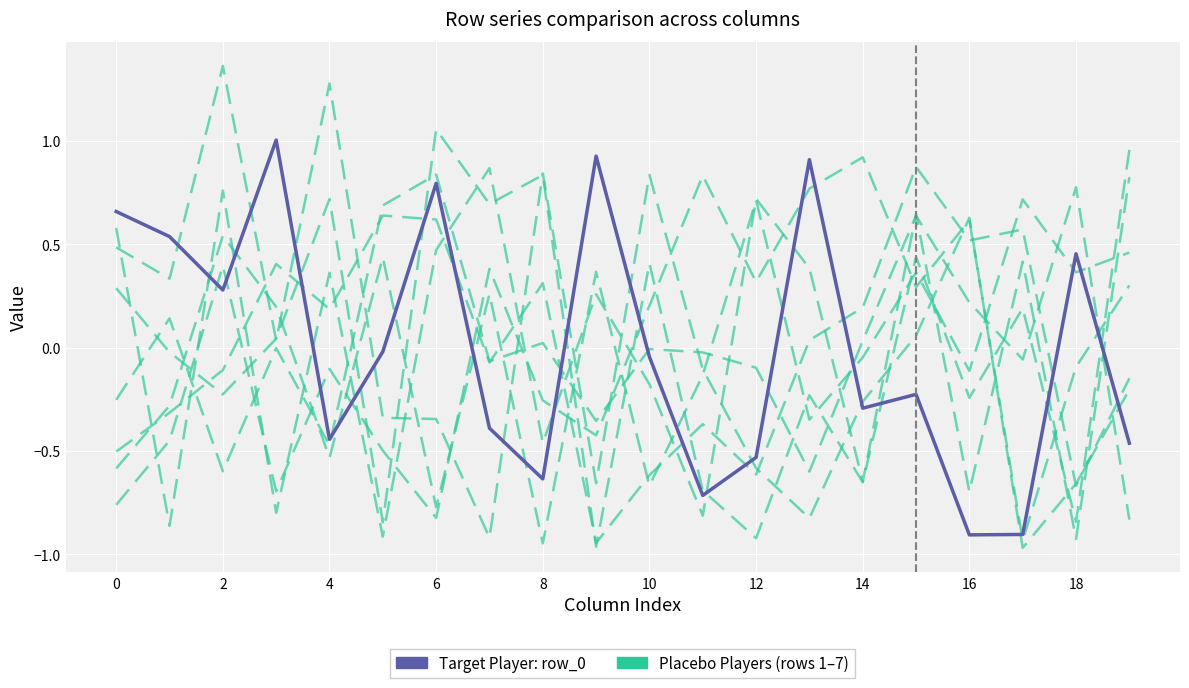

Which series changed the most between 0 and 17?

Target Player: row_0